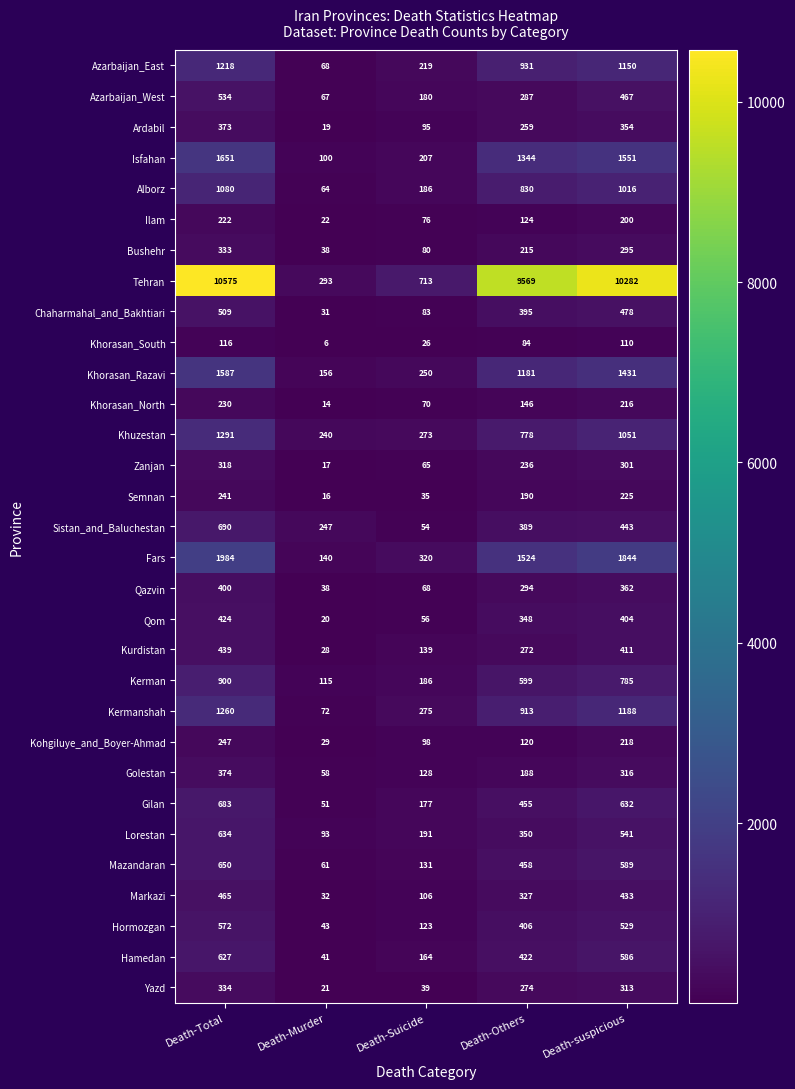

Rank the series at Death-suspicious from highest to lowest value.

Tehran, Fars, Isfahan, Khorasan_Razavi, Kermanshah, Azarbaijan_East, Khuzestan, Alborz, Kerman, Gilan, Mazandaran, Hamedan, Lorestan, Hormozgan, Chaharmahal_and_Bakhtiari, Azarbaijan_West, Sistan_and_Baluchestan, Markazi, Kurdistan, Qom, Qazvin, Ardabil, Golestan, Yazd, Zanjan, Bushehr, Semnan, Kohgiluye_and_Boyer-Ahmad, Khorasan_North, Ilam, Khorasan_South